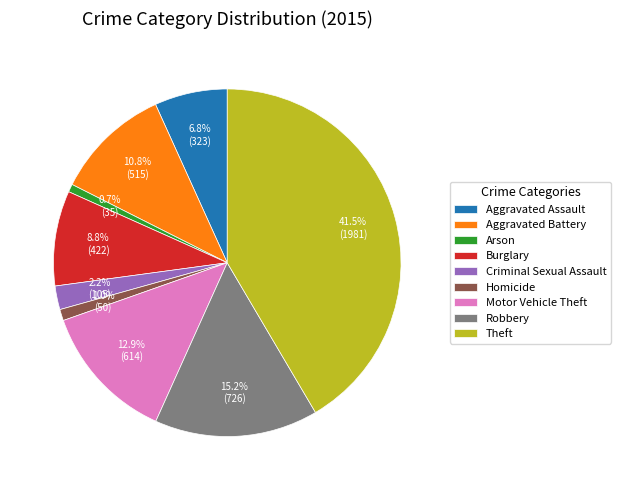

What is the ratio of the value at Robbery to the value at Aggravated Battery?

1.4